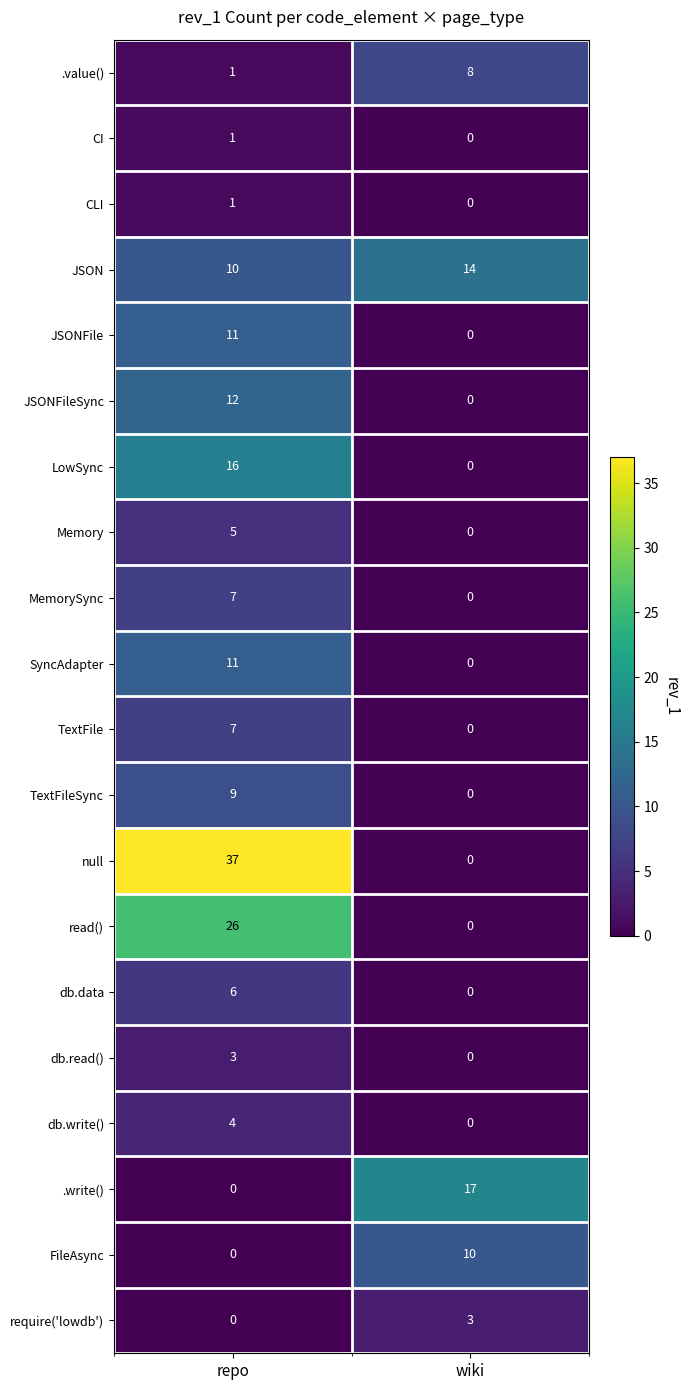

Is it true that TextFile equals 7 at repo?

True